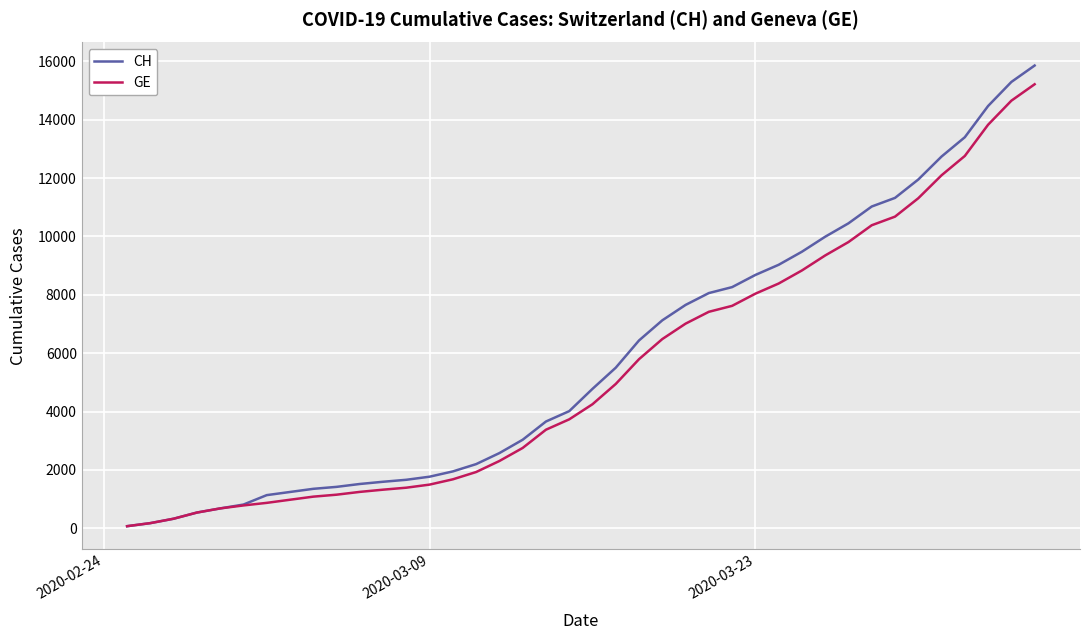

Which series has the largest range (max minus min)?

CH